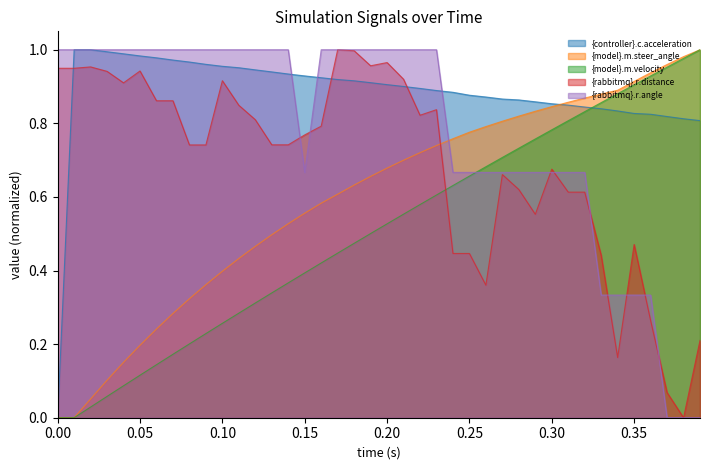

True or false: {model}.m.steer_angle and {model}.m.velocity intersect in this chart.

False